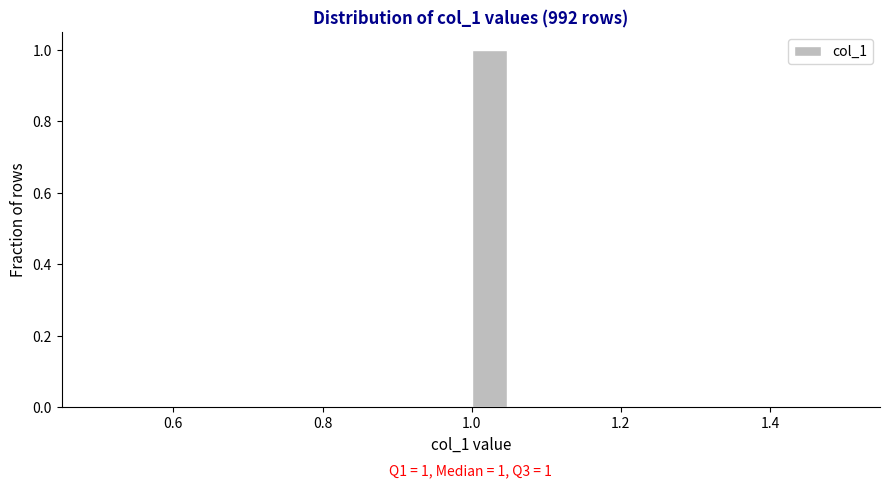

Around what value on the x-axis is the tallest bar? Give the approximate position of its centre, as read against the axis.

1.02